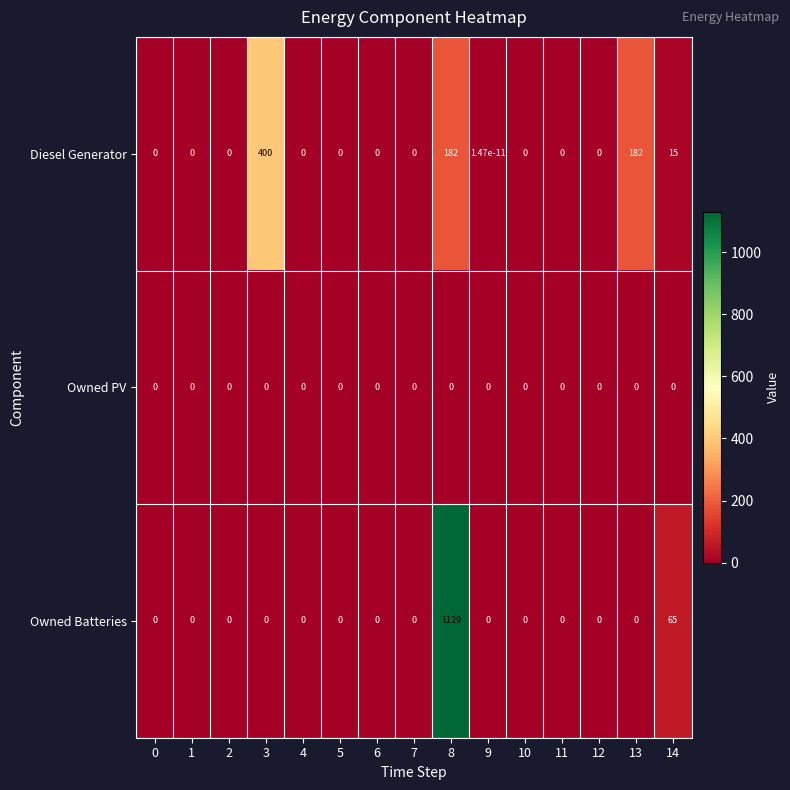

What is the greatest value displayed?

1129.0